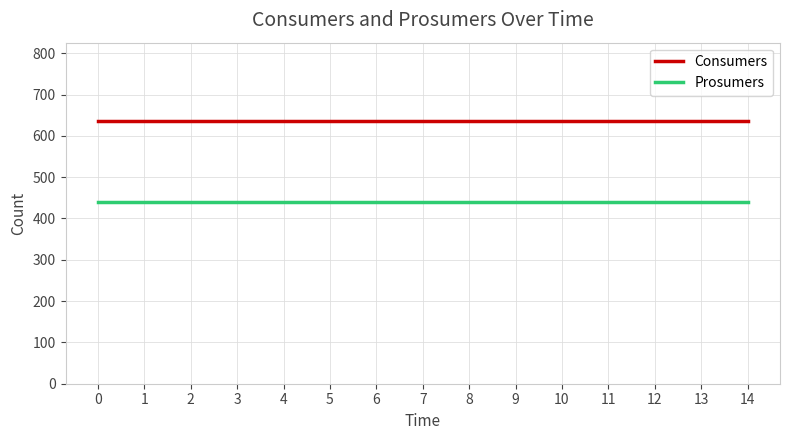

What value does the Consumers series have at 2?

635